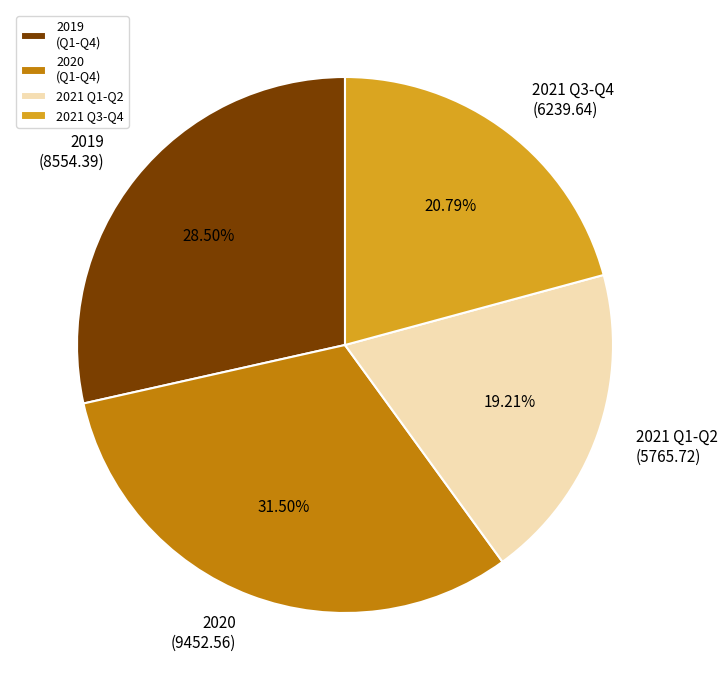

Between 2021 Q3-Q4 and 2020 (Q1-Q4), which is larger?

2020 (Q1-Q4)